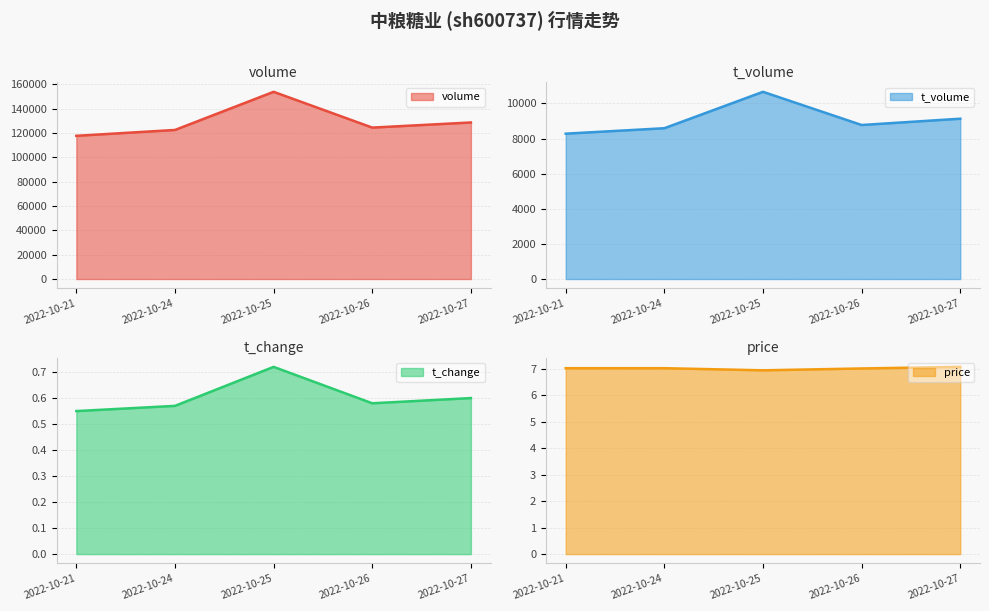

What is the sum of all t_change values?

3.0